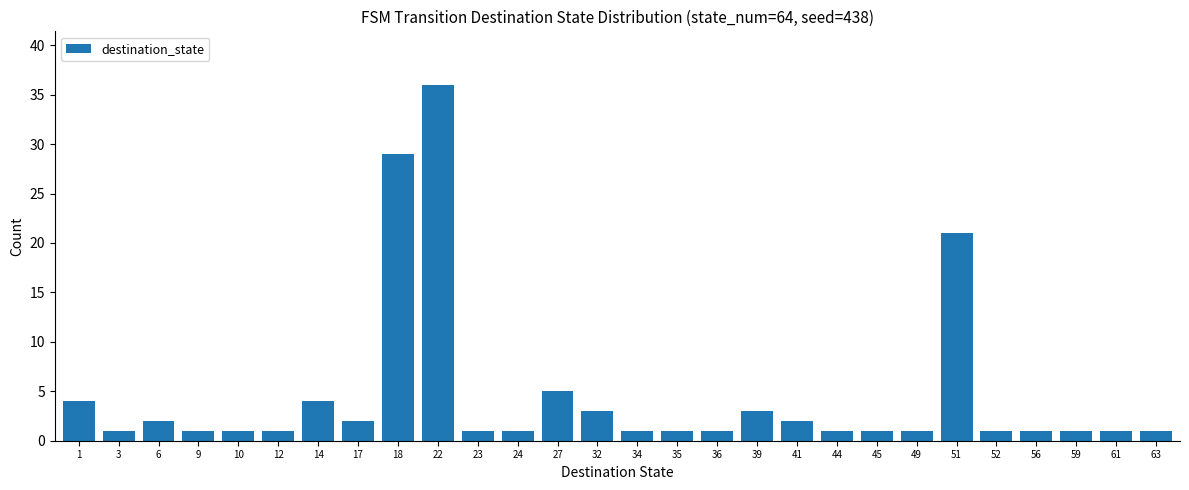

Reading left to right, extract all data points from this chart.

1=4	3=1	6=2	9=1	10=1	12=1	14=4	17=2	18=29	22=36	23=1	24=1	27=5	32=3	34=1	35=1	36=1	39=3	41=2	44=1	45=1	49=1	51=21	52=1	56=1	59=1	61=1	63=1